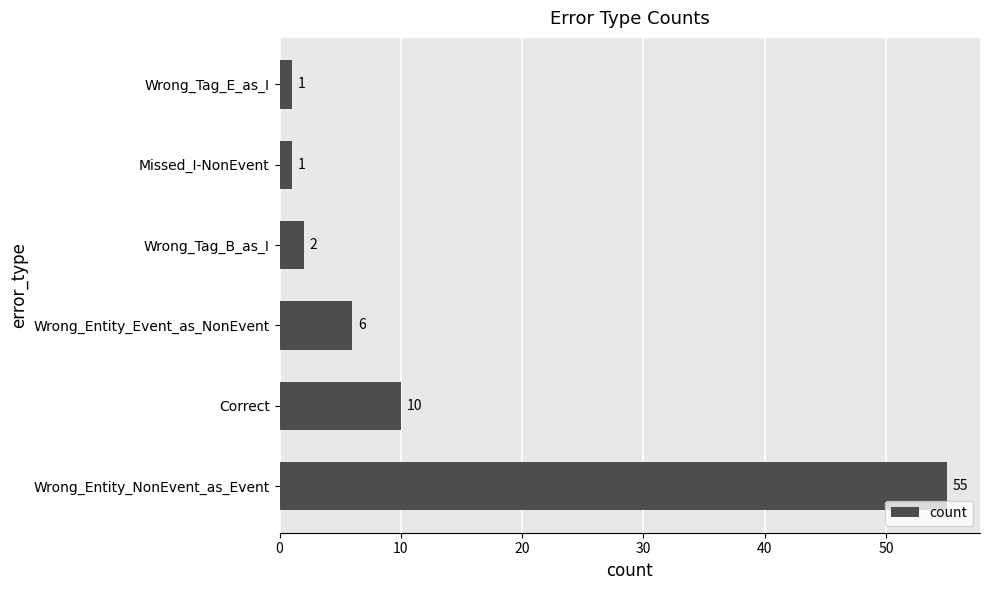

Is it true that the value at Wrong_Tag_E_as_I is 1?

True